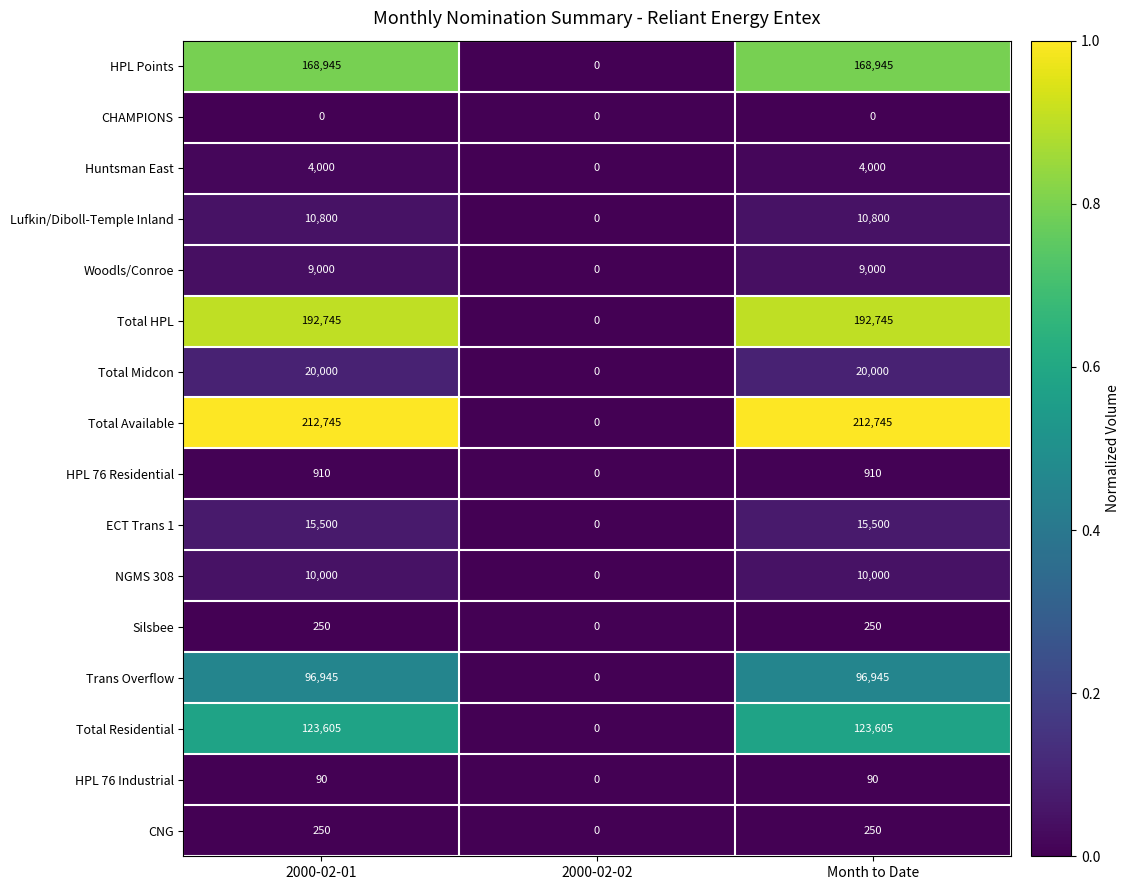

The Woodls/Conroe series shows 9000 at Month to Date. True or false?

True